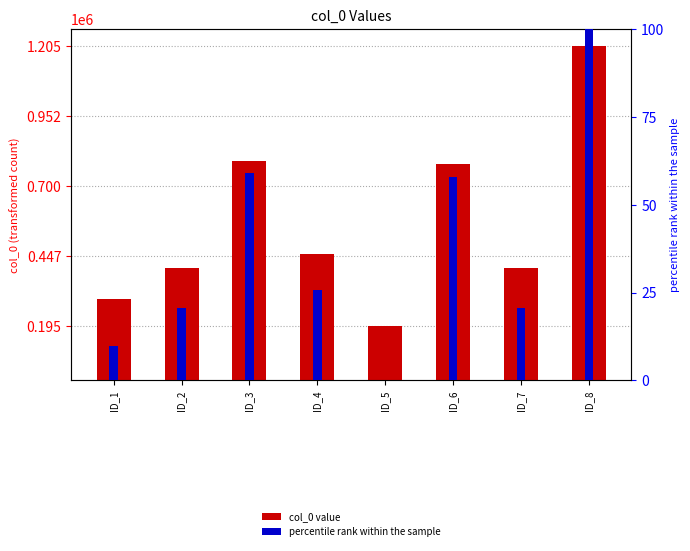

What is the value of the col_0 value bar at the 3rd from the left?

789901.0